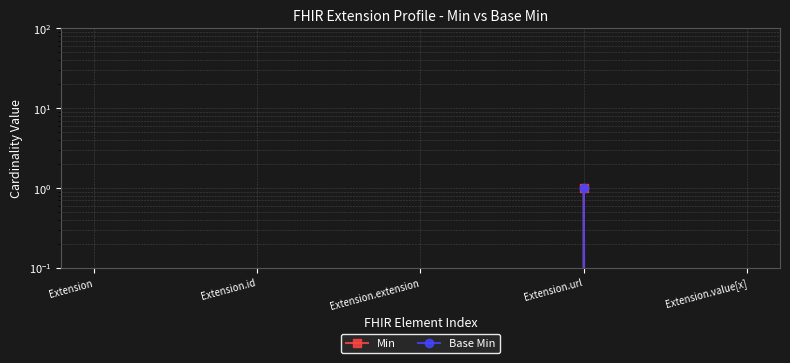

Which label corresponds to the largest value in the chart?

Extension.url